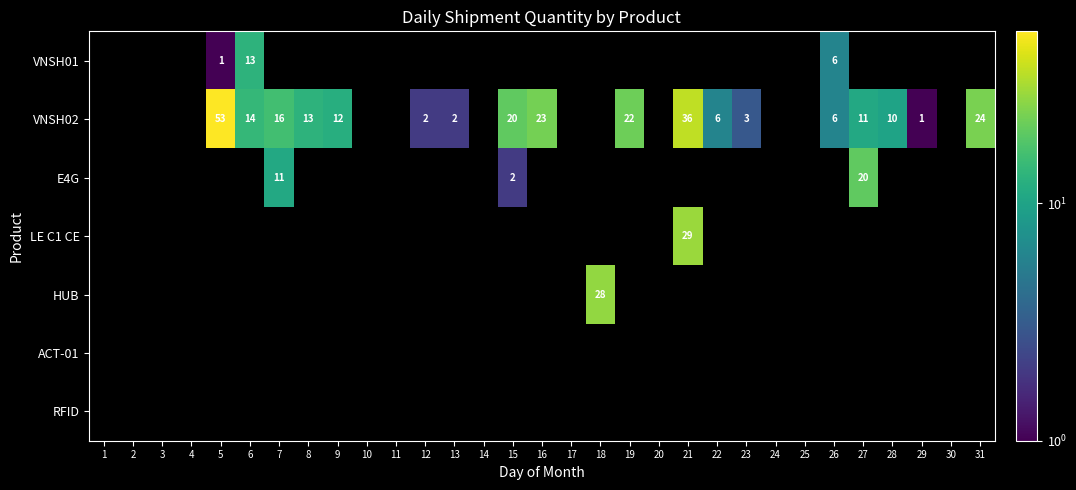

The value of VNSH02 at 26 is 9.1. True or false?

False